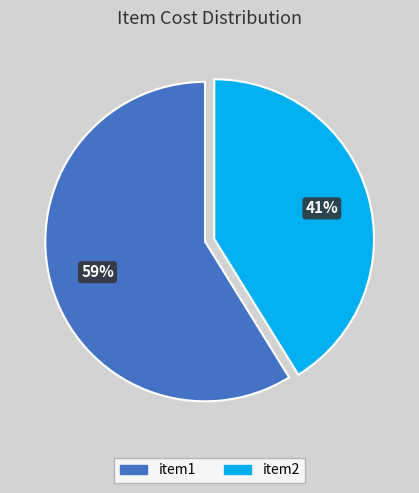

What is the ratio of the value at item2 to the value at item1?

0.7